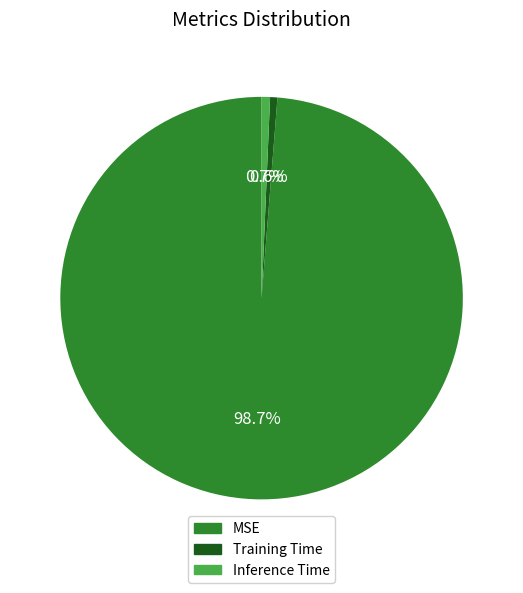

To the nearest percent, what portion does MSE represent?

99%